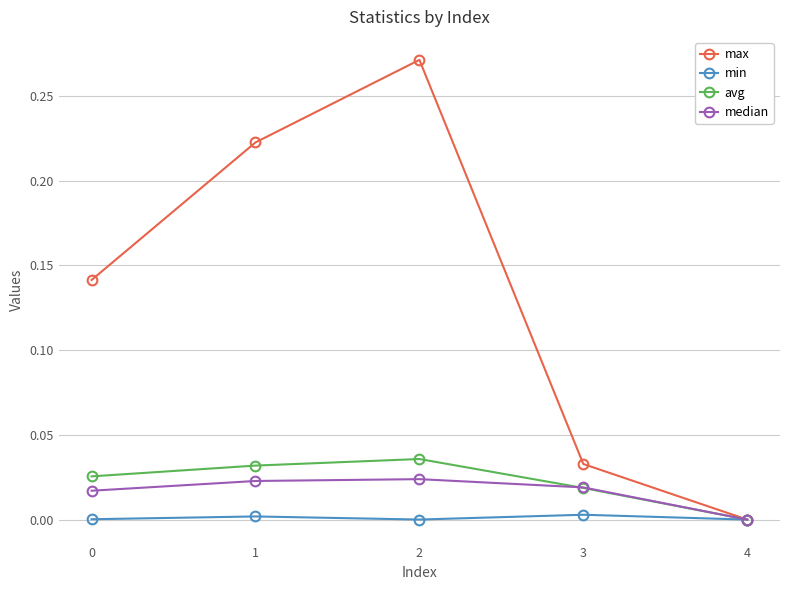

Which series has the largest total across all categories?

max